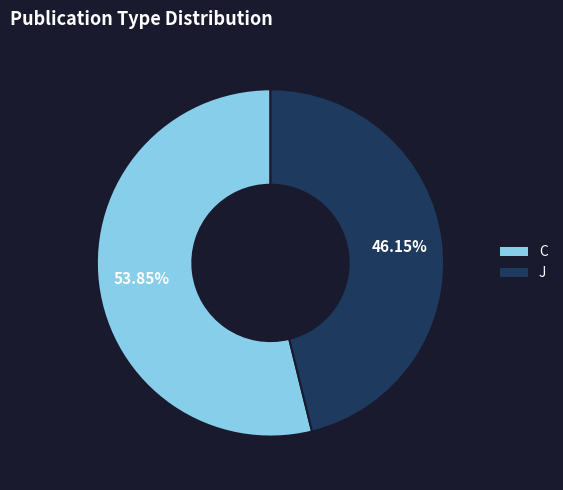

Rank the categories by value from lowest to highest.

J, C